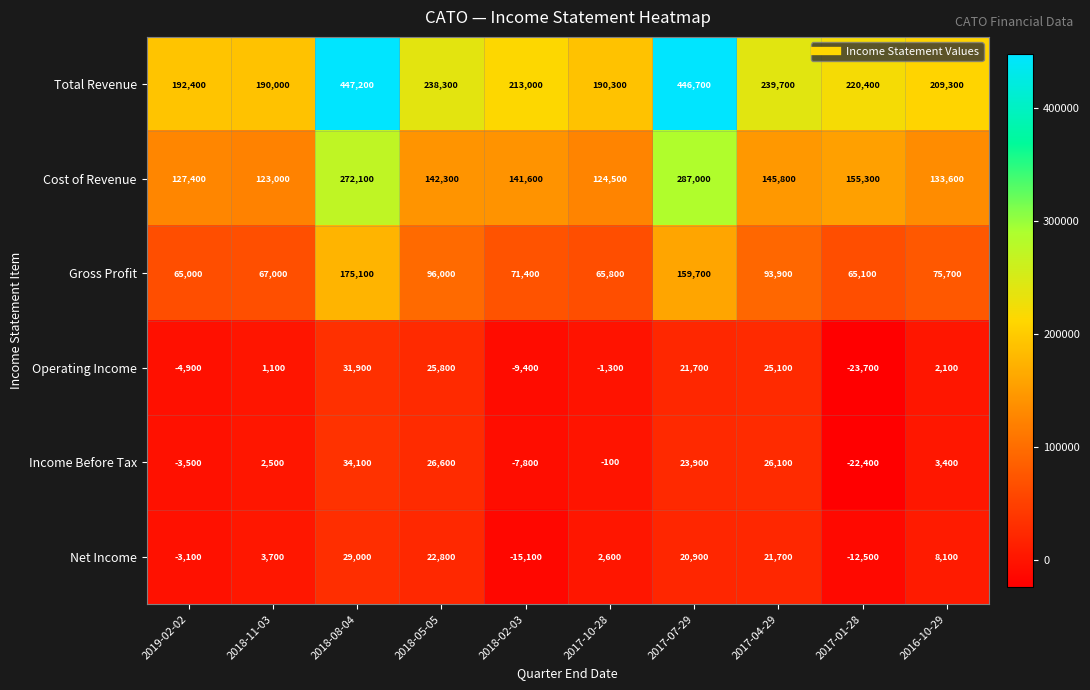

Where is Income Before Tax nearest to the value 5850?

2016-10-29